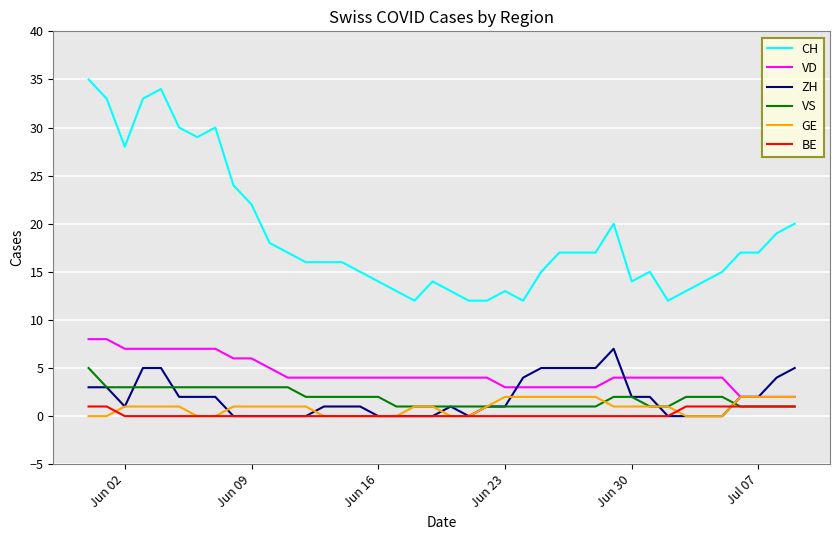

Which series has the largest range (max minus min)?

CH